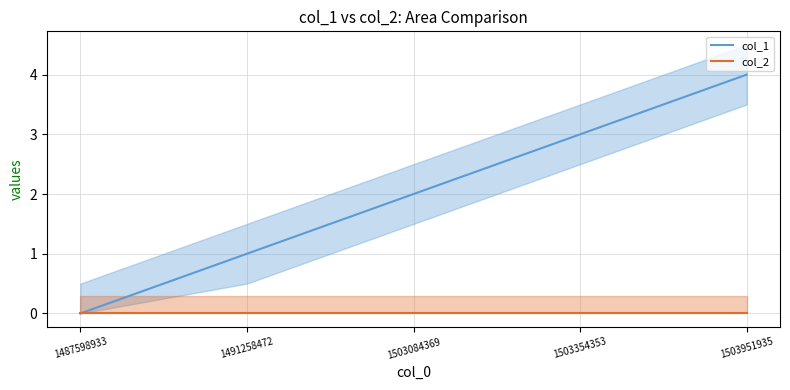

What is the difference between the col_1 values at 1503951935 and 1487598933?

4